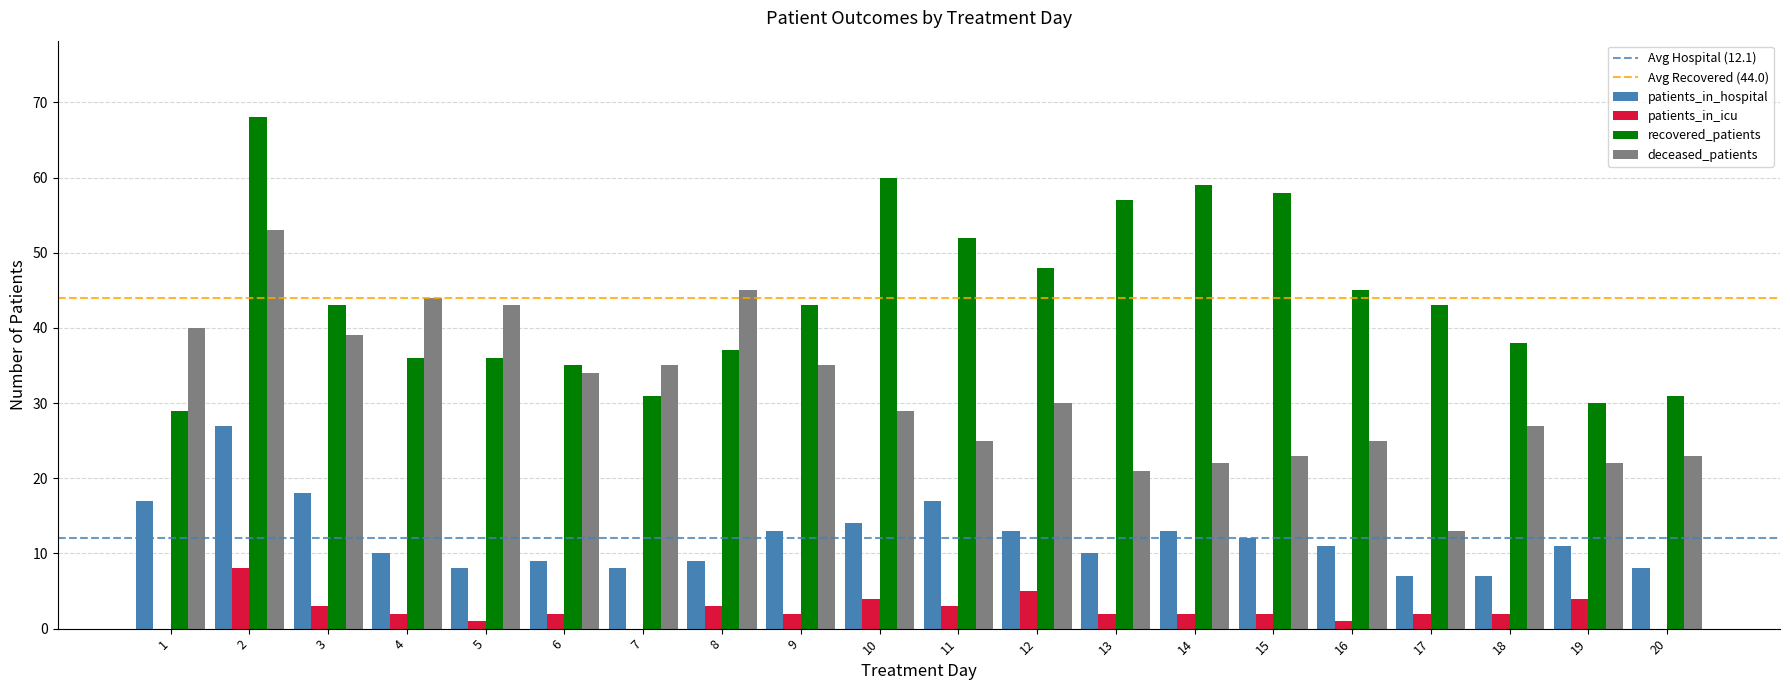

Which series changed the most between 2 and 5?

recovered_patients